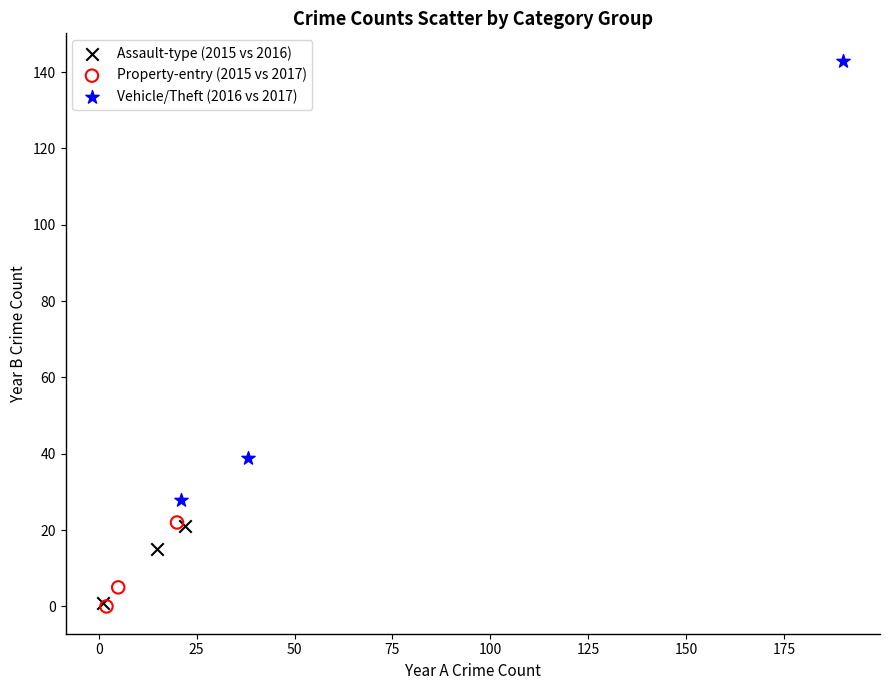

Which series reaches the maximum Y coordinate?

Vehicle/Theft (2016 vs 2017)